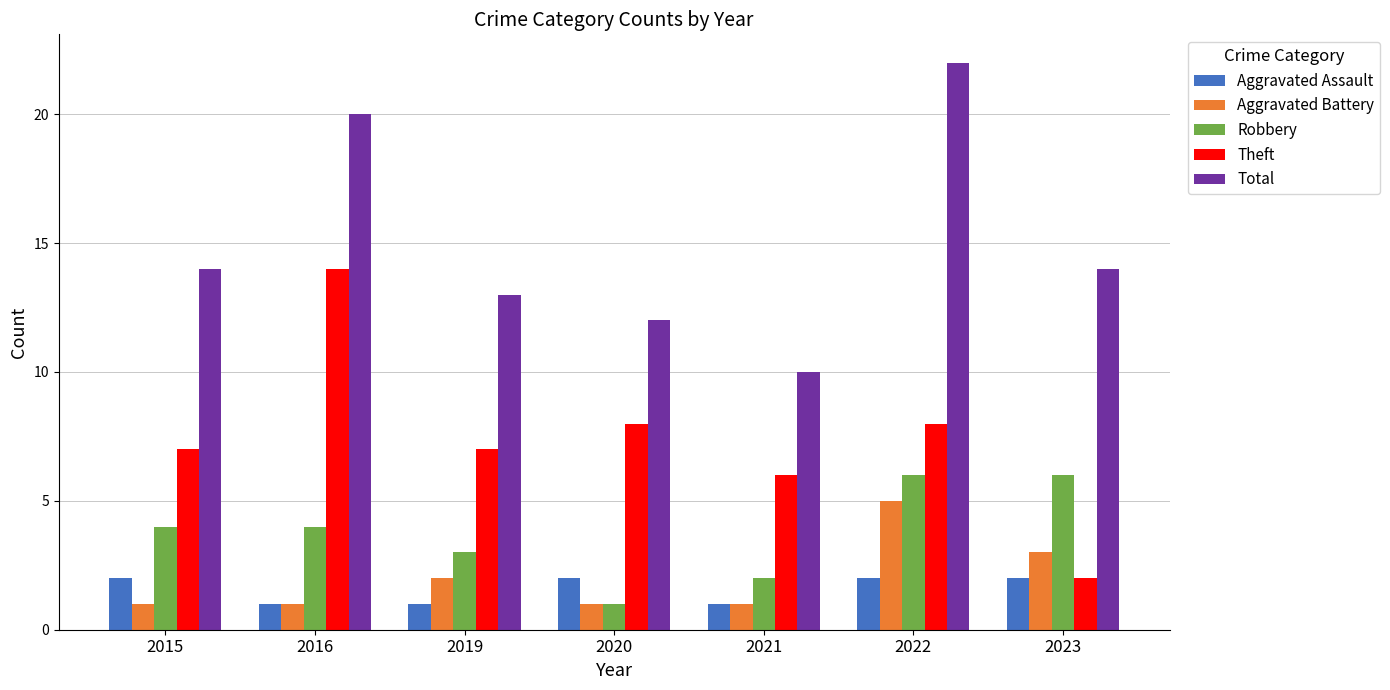

Rank the series by their maximum value, from highest to lowest.

Total, Theft, Robbery, Aggravated Battery, Aggravated Assault